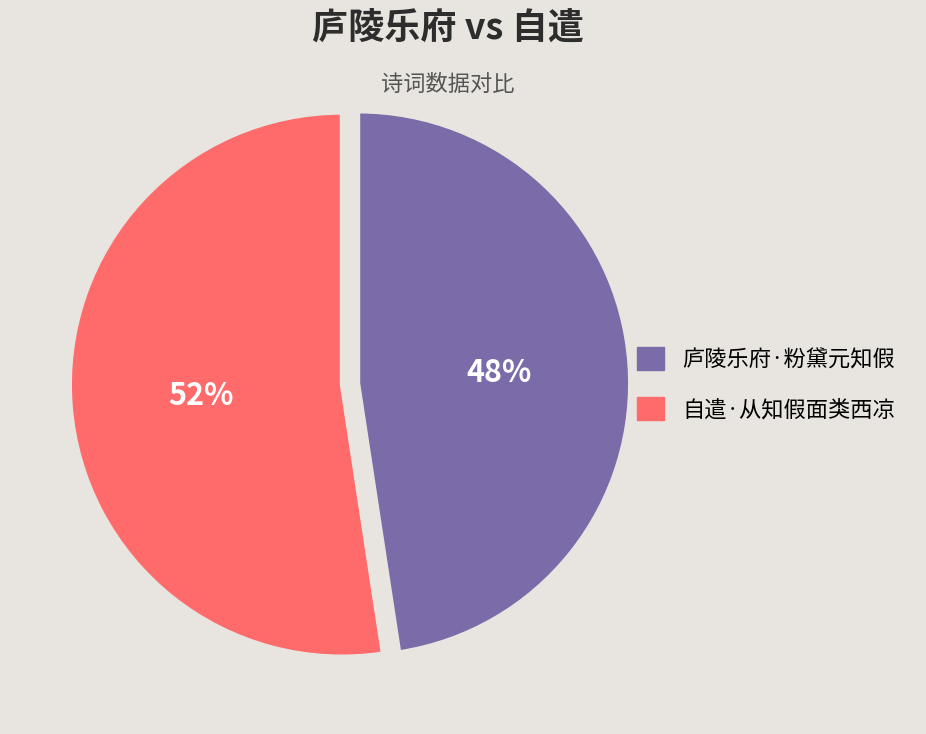

Approximately how many times larger is the value at 自遣·从知假面类西凉 compared to 庐陵乐府·粉黛元知假?

1.1